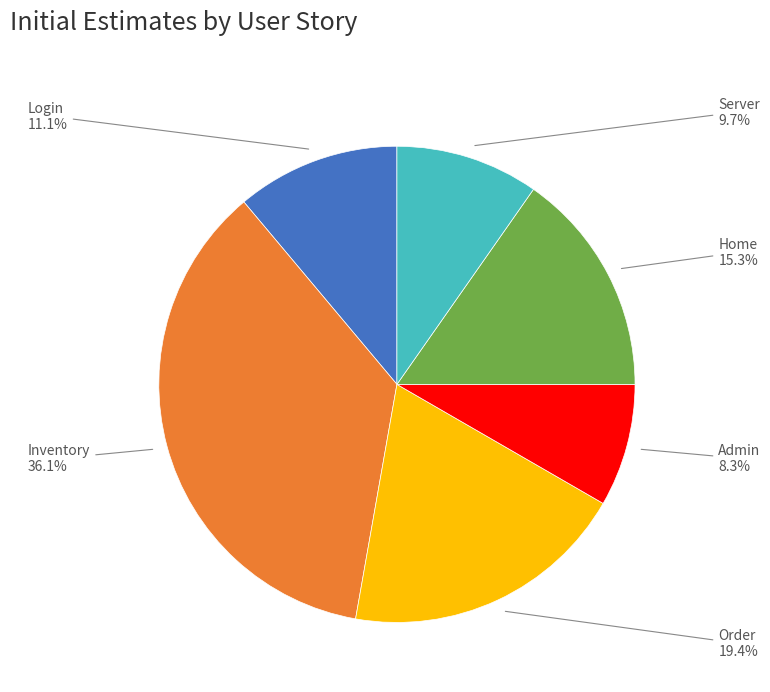

Is there any slice that represents more than half of the pie?

No